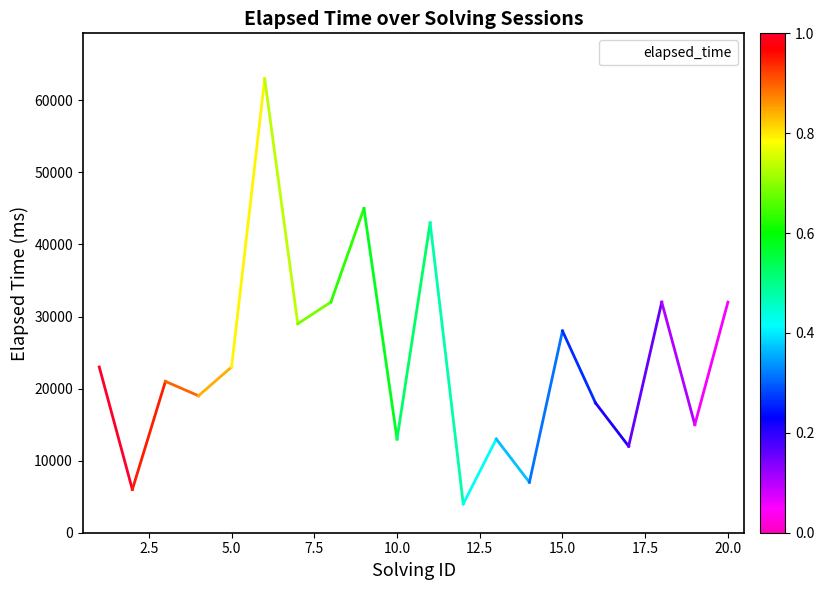

How many categories are shown in the chart?

20